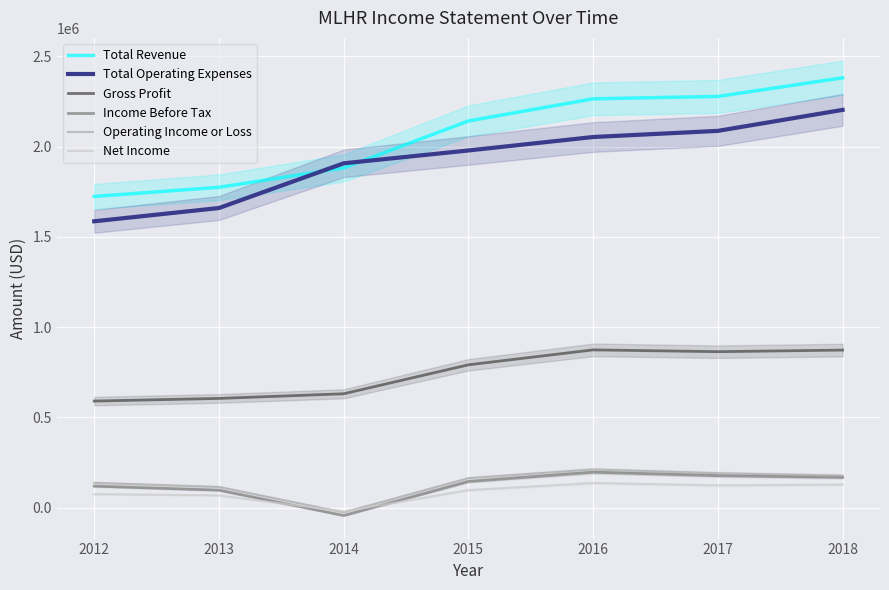

What is the difference between the Total Revenue values at 2017 and 2013?

503300